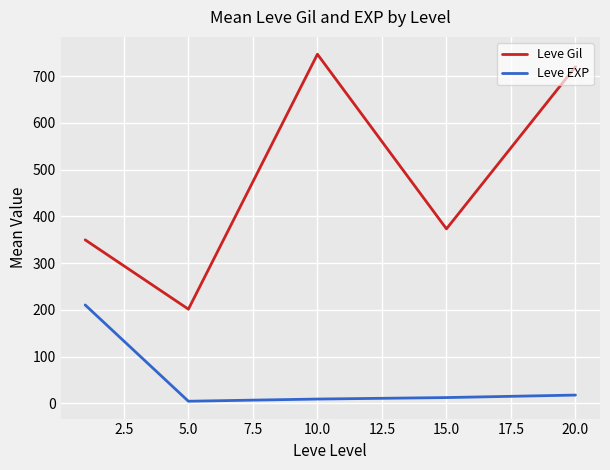

What is the maximum value shown in the chart?

746.7